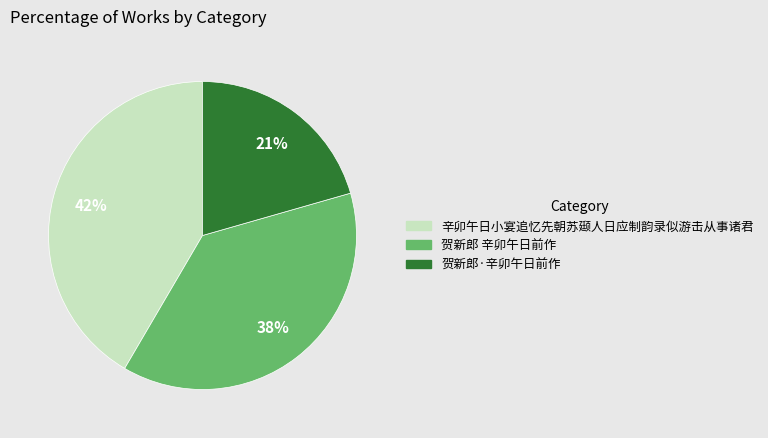

True or false: 辛卯午日小宴追忆先朝苏颋人日应制韵录似游击从事诸君 accounts for 33% of the total.

False